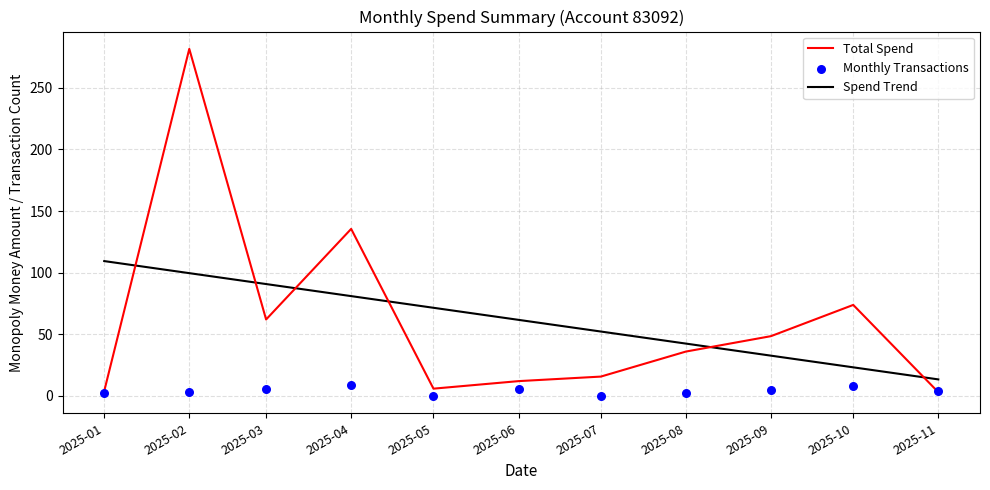

What is the total value across all series at 2025-01?

115.4